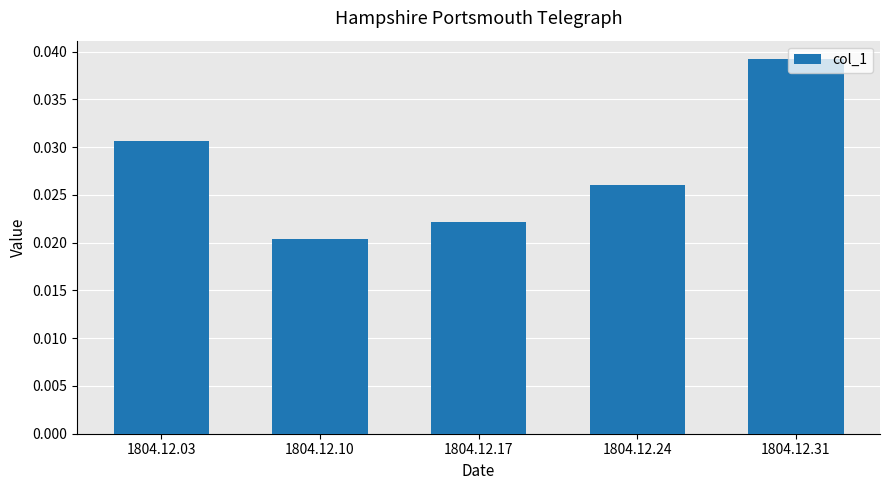

At which label is the value closest to 0?

1804.12.10